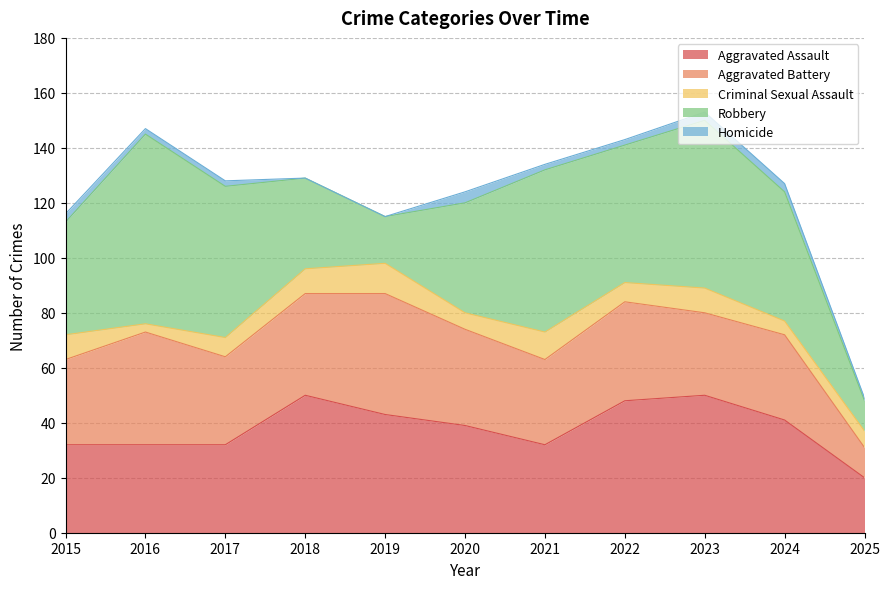

How many Criminal Sexual Assault values are between 6 and 9?

7